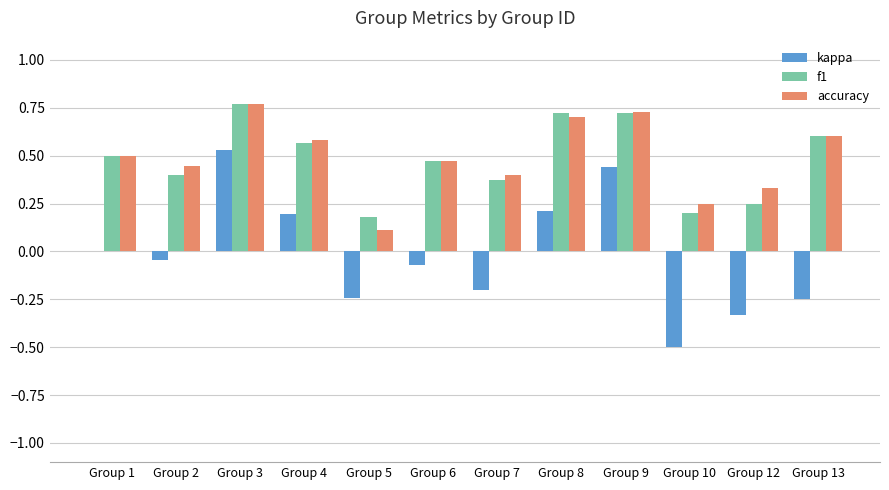

Which label corresponds to the largest value in the chart?

Group 3